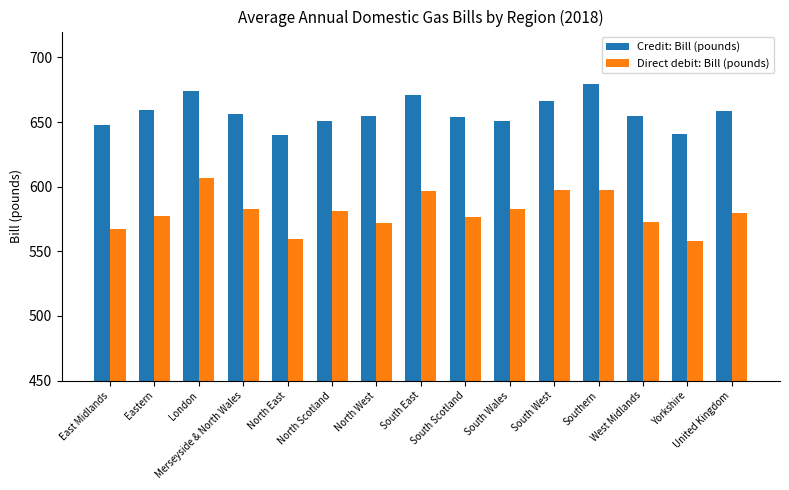

Which series has the widest spread of values?

Direct debit: Bill (pounds)